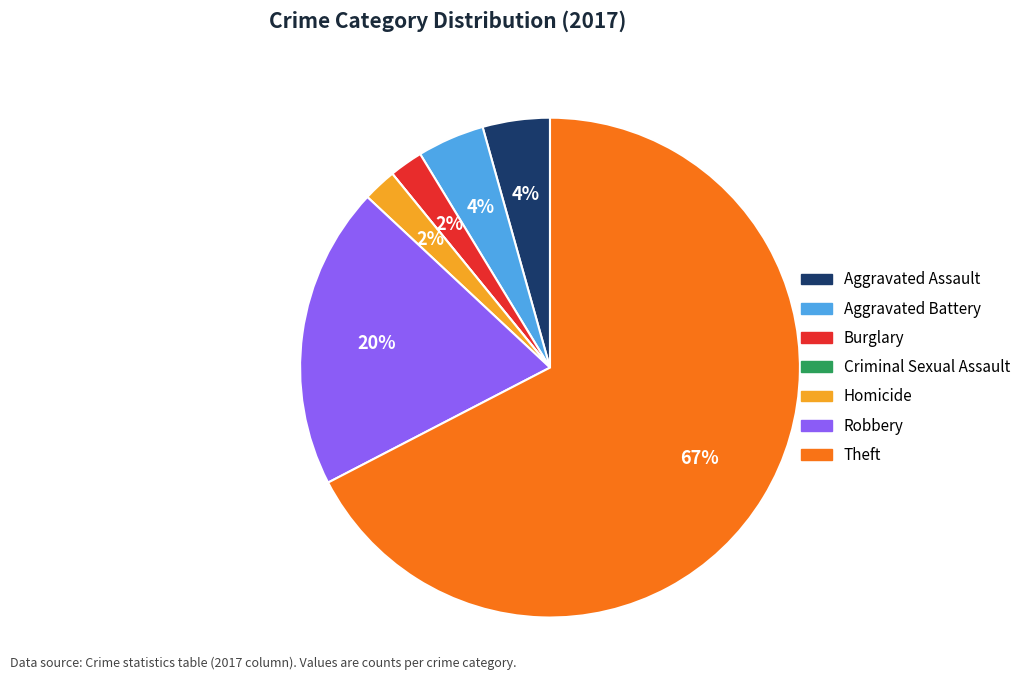

Approximately how many times larger is the value at Aggravated Assault compared to Homicide?

2.0